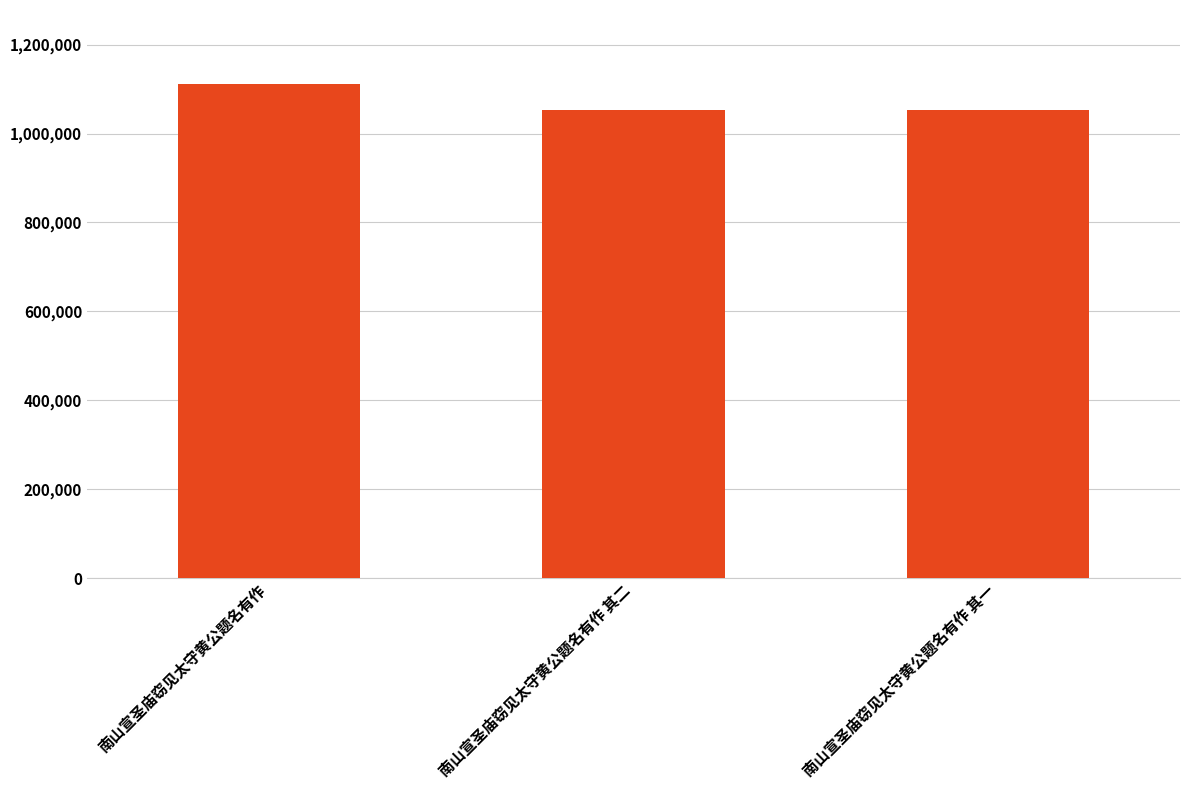

The value at 南山宣圣庙窃见太守黄公题名有作 is 1111312. True or false?

True